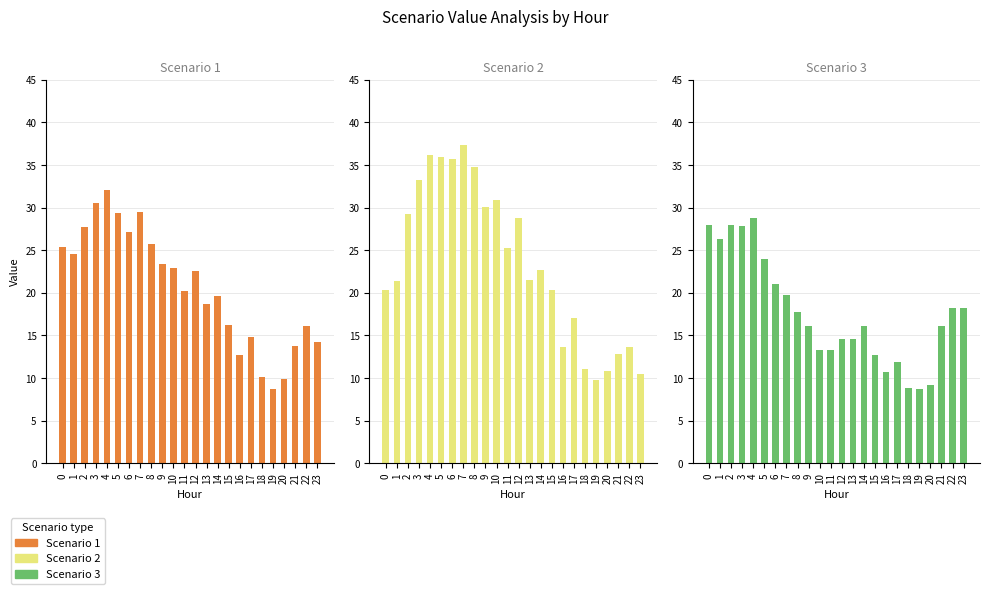

What is the sum of all Scenario 1 values?

496.2